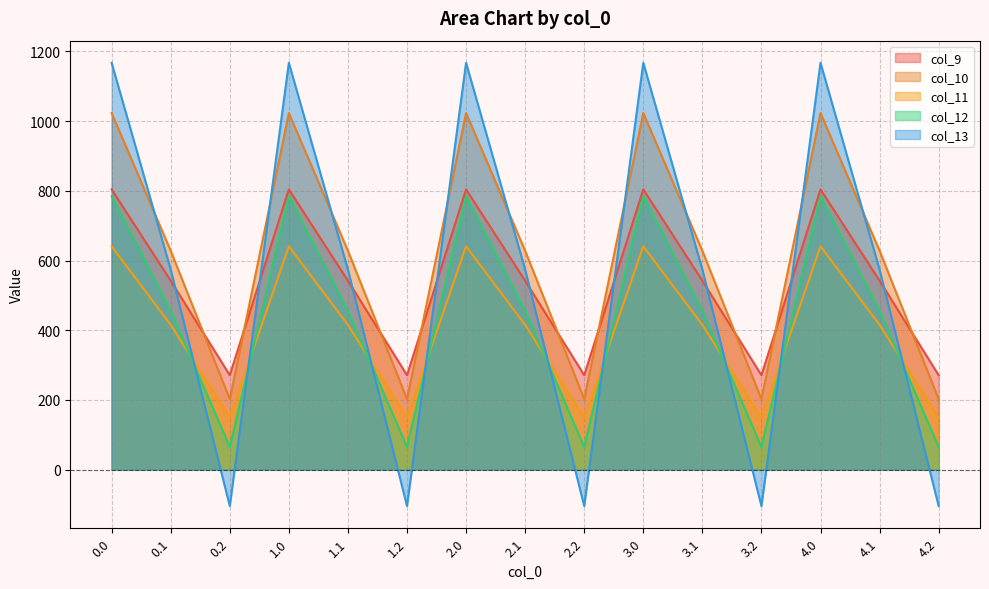

Which has a higher value, 1.1 or 4.1?

1.1